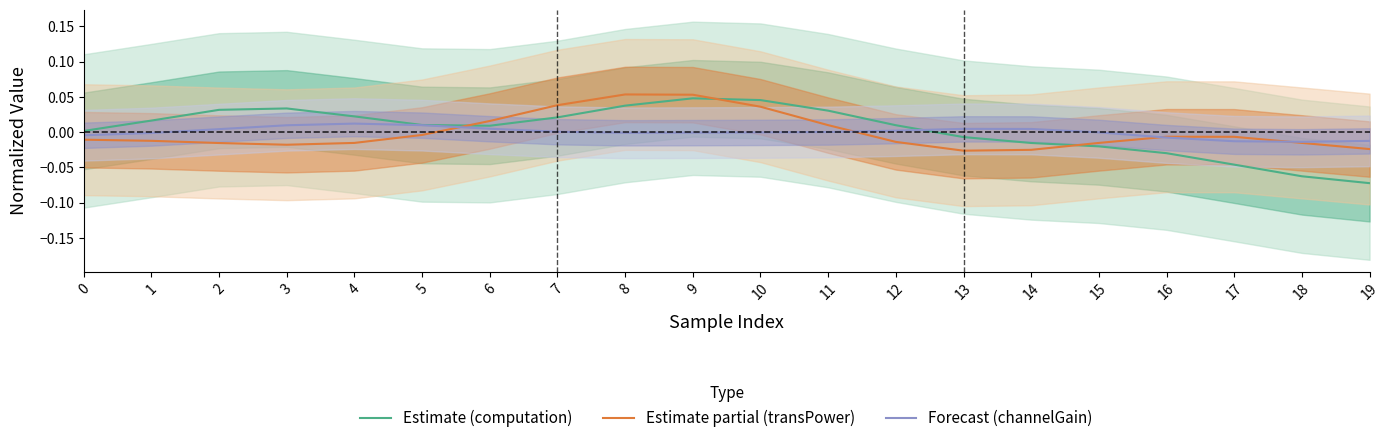

The Estimate partial (transPower) series shows 0.0 at 11. True or false?

False